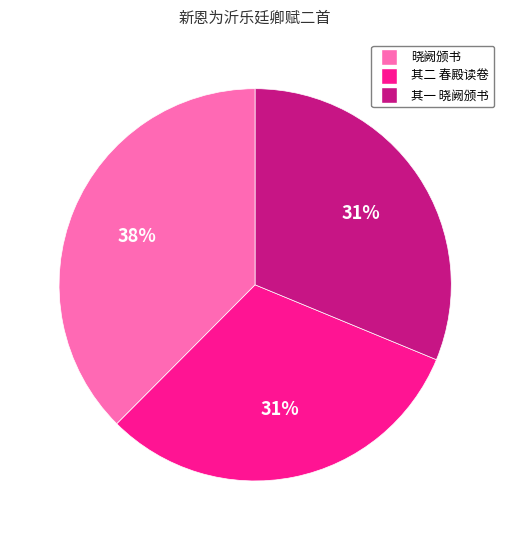

How many slices are in this pie chart?

3